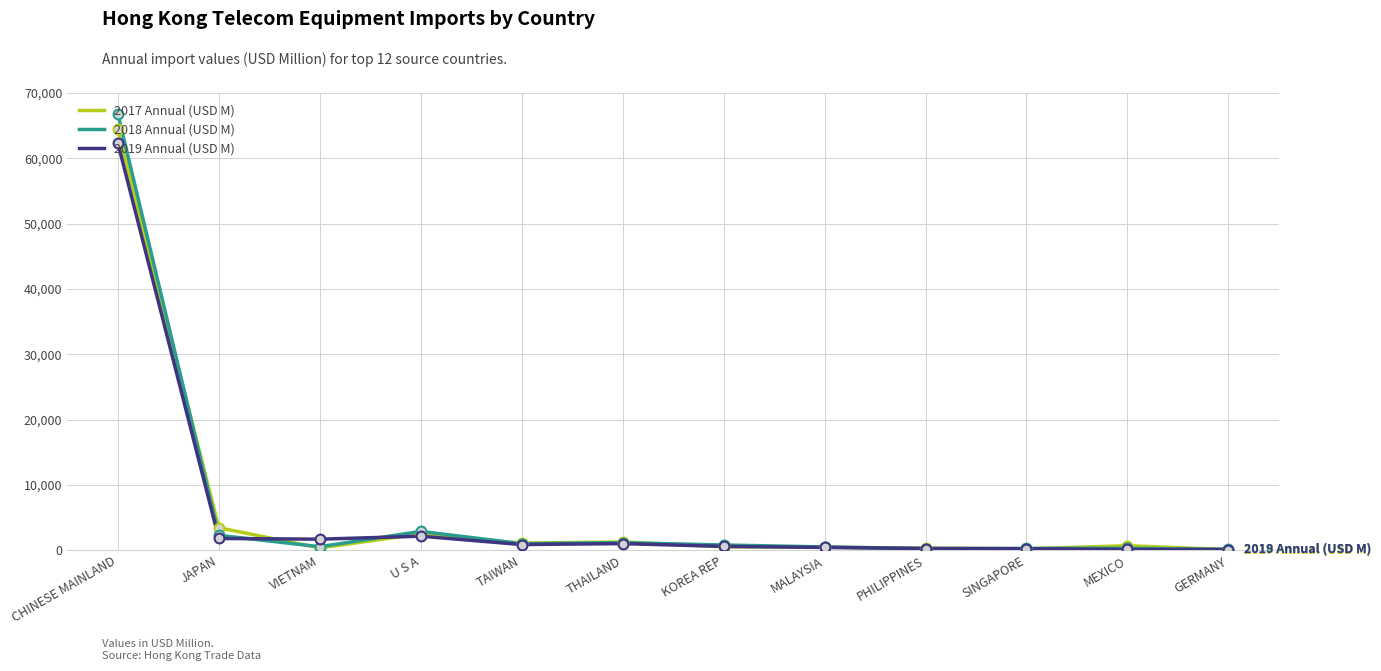

What is the spread (max minus min) of values at U S A?

736.2